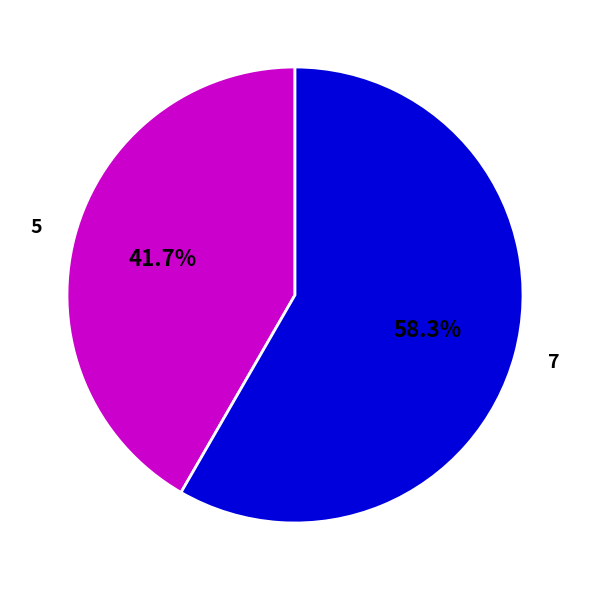

Does 7 represent more than half of the total?

Yes